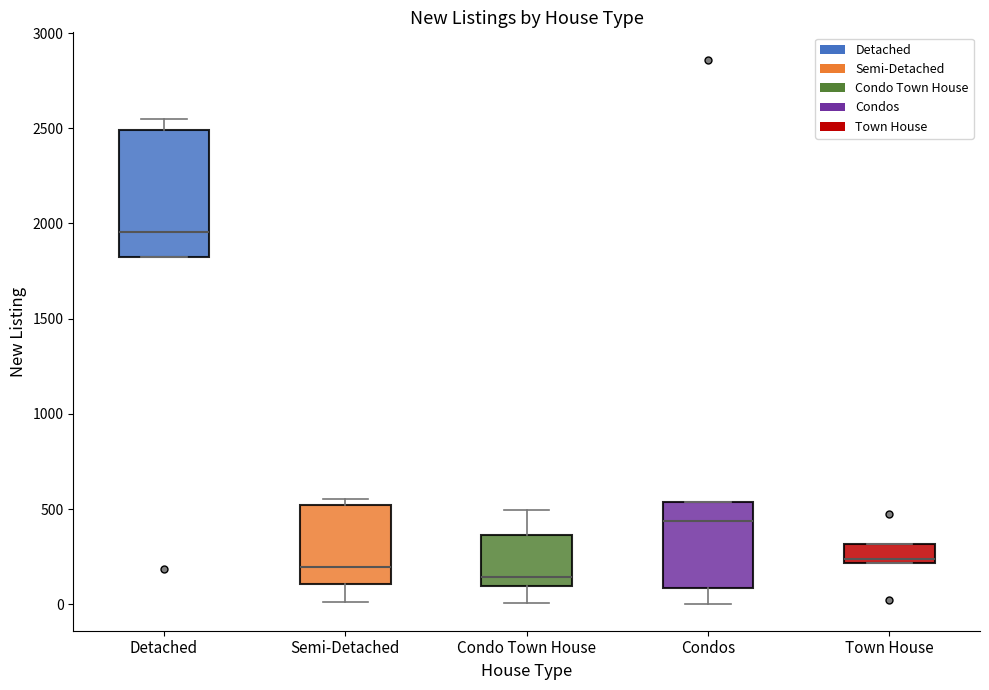

Reading left to right, read every box against the y-axis: the position of its median line, the range the box covers, and the ends of its whiskers. The values are not printed on the chart, so give them approximately, as read against the axis.

Detached: median 1950, box 1800 to 2500, whiskers 1800 to 2550
Semi-Detached: median 200, box 100 to 500, whiskers 0 to 550
Condo Town House: median 150, box 100 to 350, whiskers 0 to 500
Condos: median 450, box 100 to 550, whiskers 0 to 550
Town House: median 250, box 200 to 300, whiskers 200 to 300